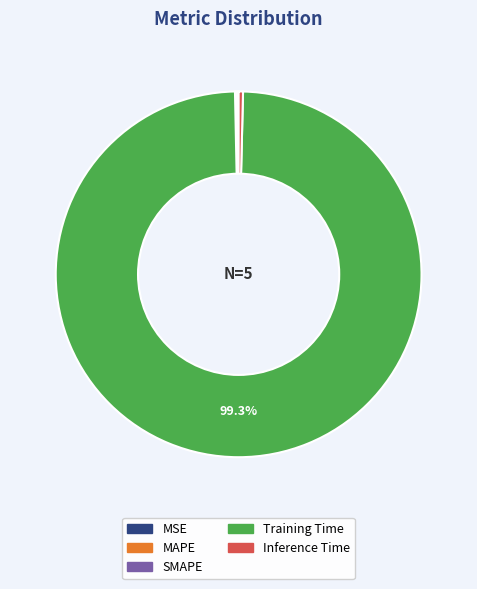

Which slice represents more than half of the pie?

Training Time